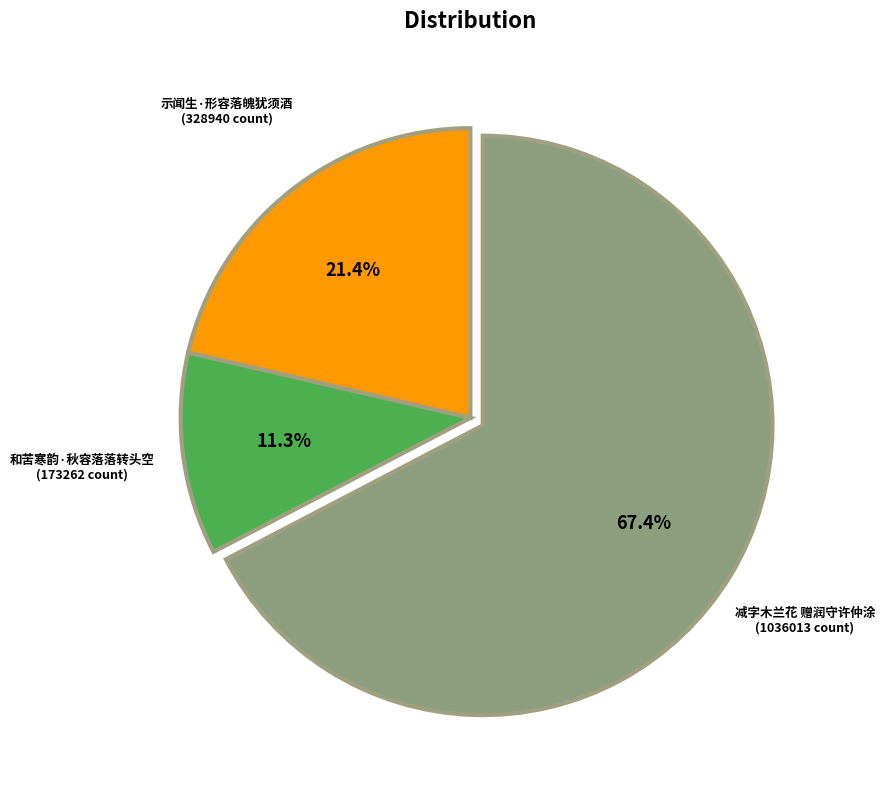

Is there any slice that represents more than half of the pie?

Yes